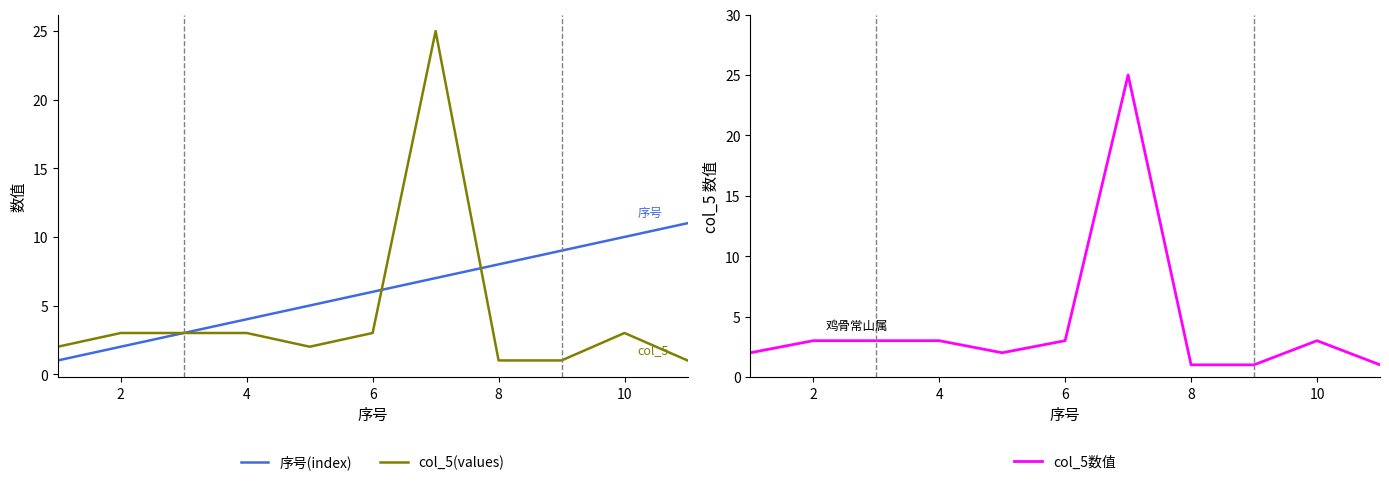

True or false: 序号(index) and col_5数值 intersect in this chart.

True